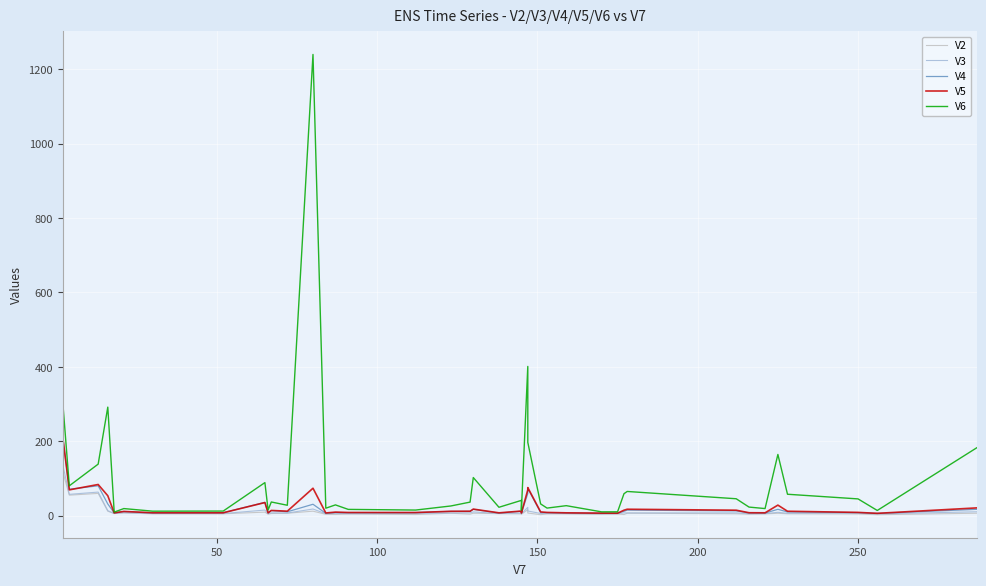

Rank the series by their maximum value, from lowest to highest.

V2, V3, V4, V5, V6